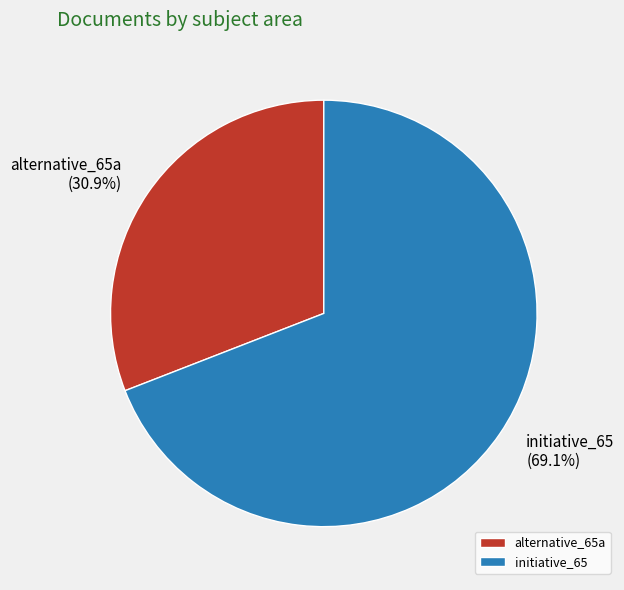

Combined, do alternative_65a and initiative_65 account for over 50%?

Yes